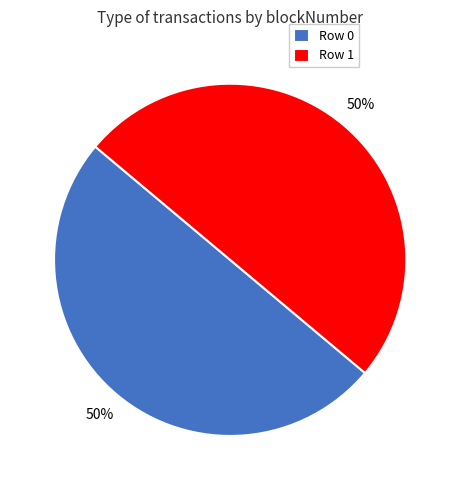

The Row 0 slice represents 50% of the pie. True or false?

True